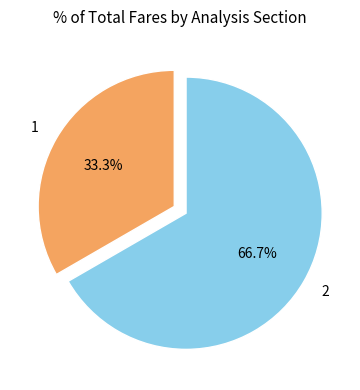

To the nearest percent, what percentage of the pie is 2?

67%